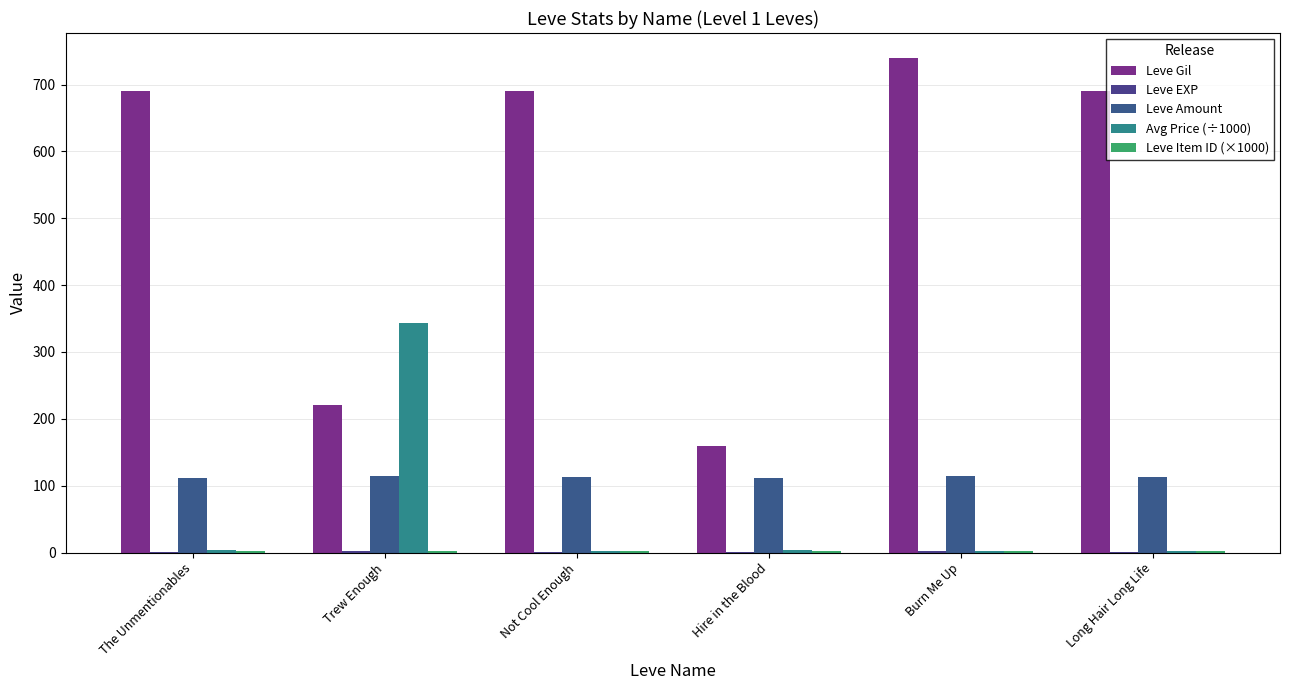

At The Unmentionables, list the series in order from largest to smallest.

Leve Gil, Leve Amount, Avg Price (÷1000), Leve Item ID (×1000), Leve EXP